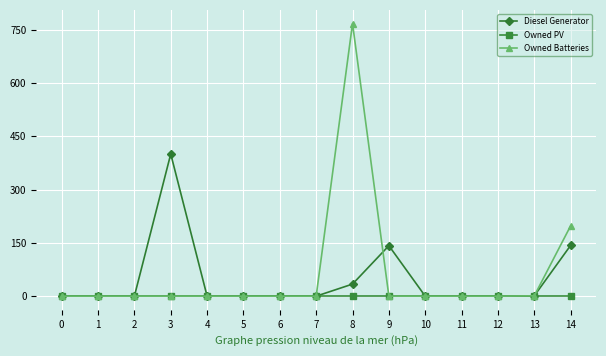

At which category is the sum across all series the highest?

8